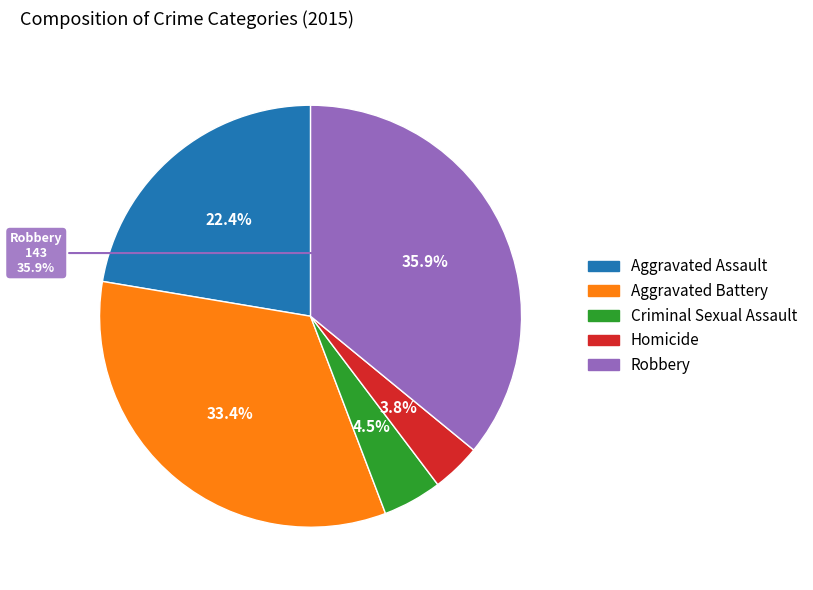

Is it true that Aggravated Assault is 30% of the pie?

False